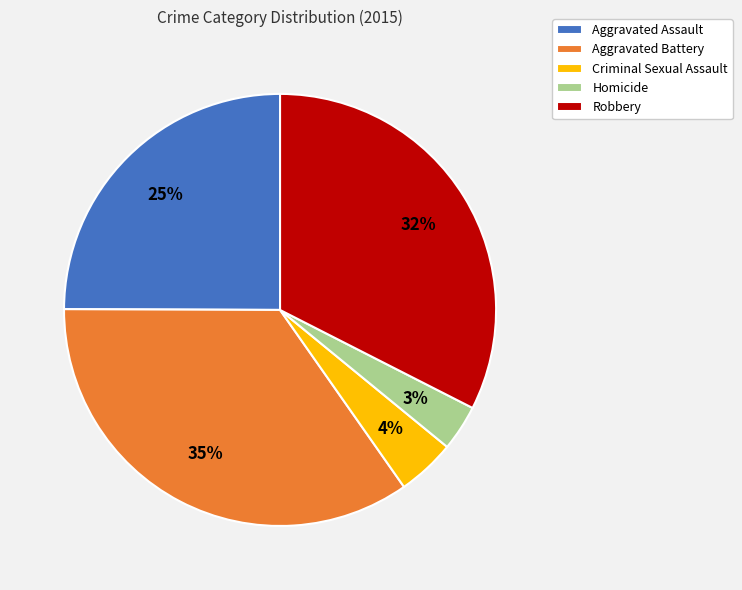

Rank the categories by value from highest to lowest.

Aggravated Battery, Robbery, Aggravated Assault, Criminal Sexual Assault, Homicide